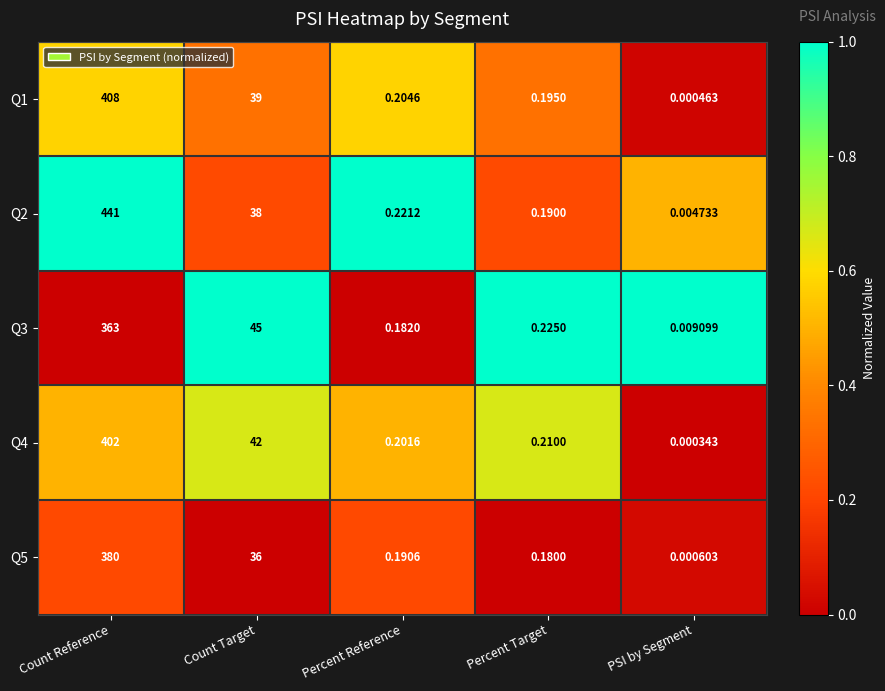

Rank the categories by Q2 value from lowest to highest.

PSI by Segment, Percent Target, Percent Reference, Count Target, Count Reference